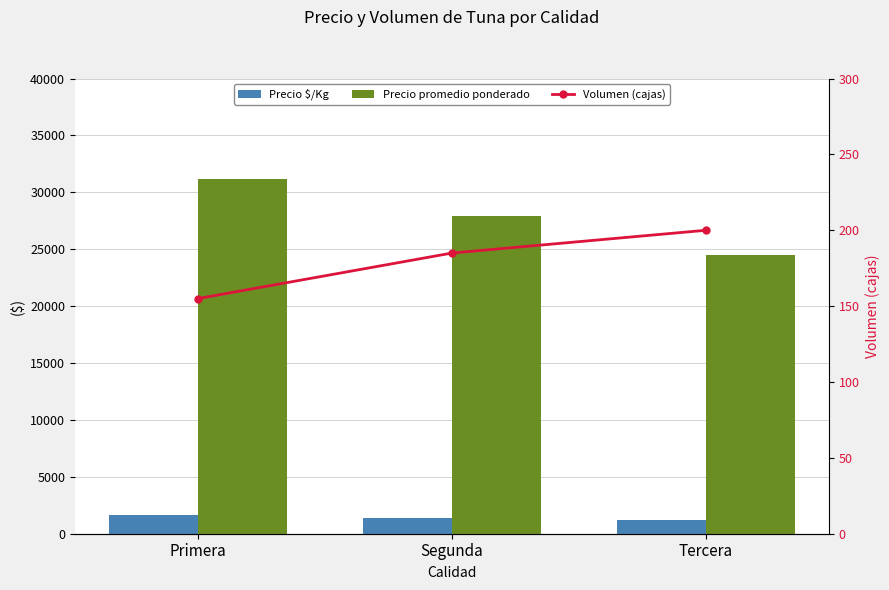

What is the greatest value displayed?

31150.0